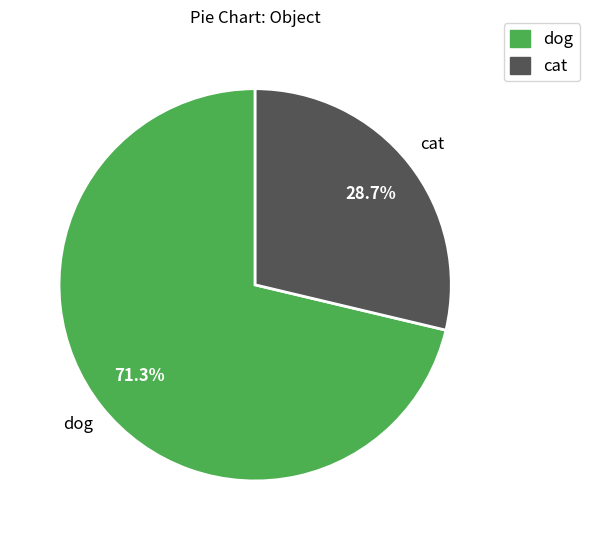

Rank the categories by value from lowest to highest.

cat, dog